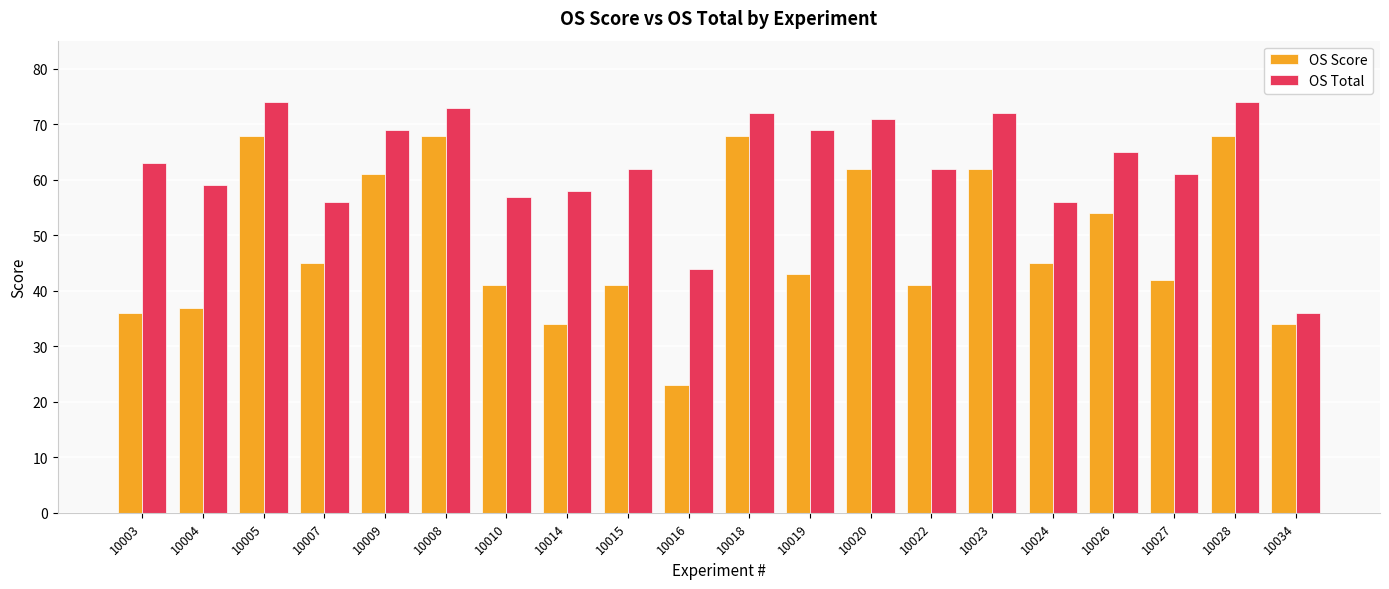

Which series has the largest total across all categories?

OS Total